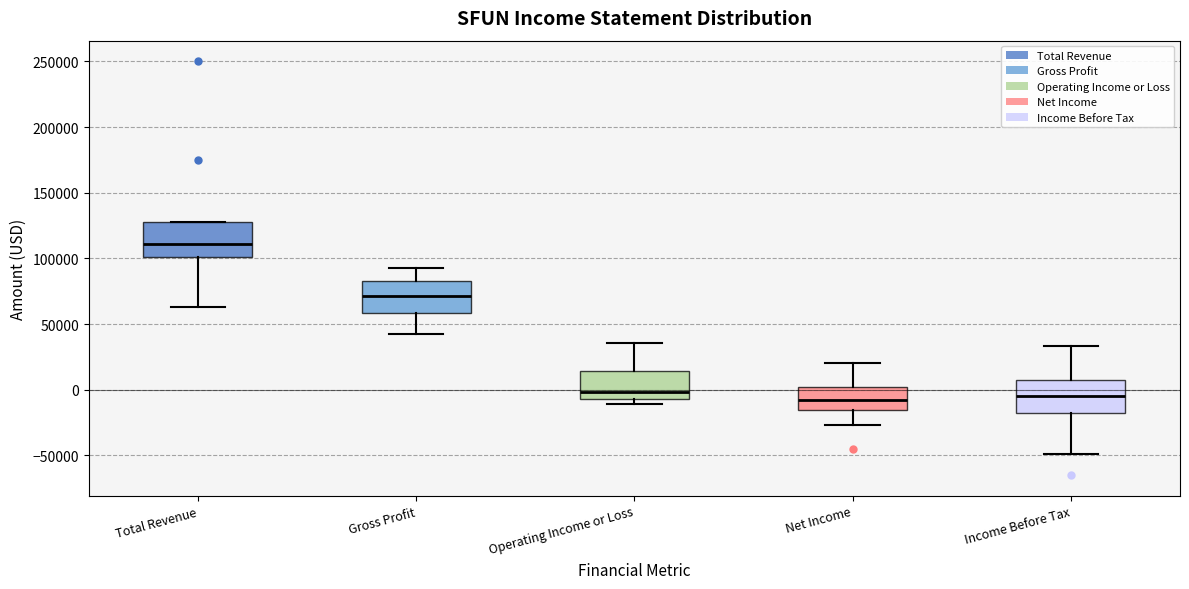

Where does the median line of the box for Income Before Tax sit on the y-axis? The values are not printed on the chart, so give them approximately, as read against the axis.

-5000